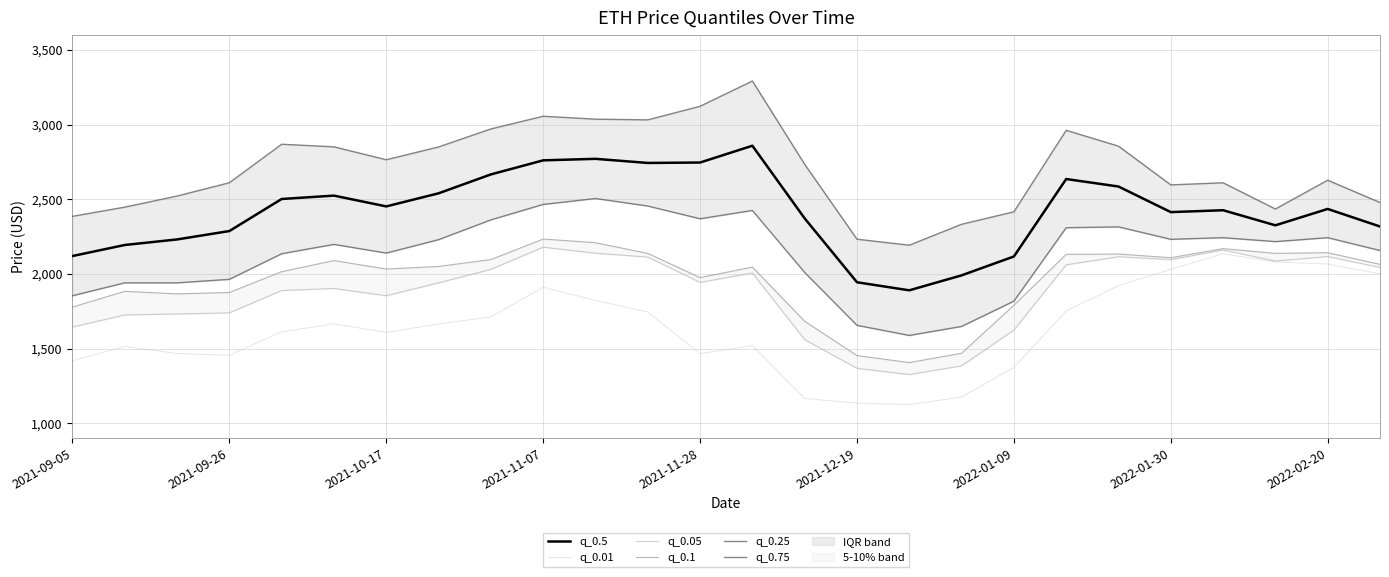

In q_0.05, how many points are lower than both neighbors (excluding endpoints)?

5